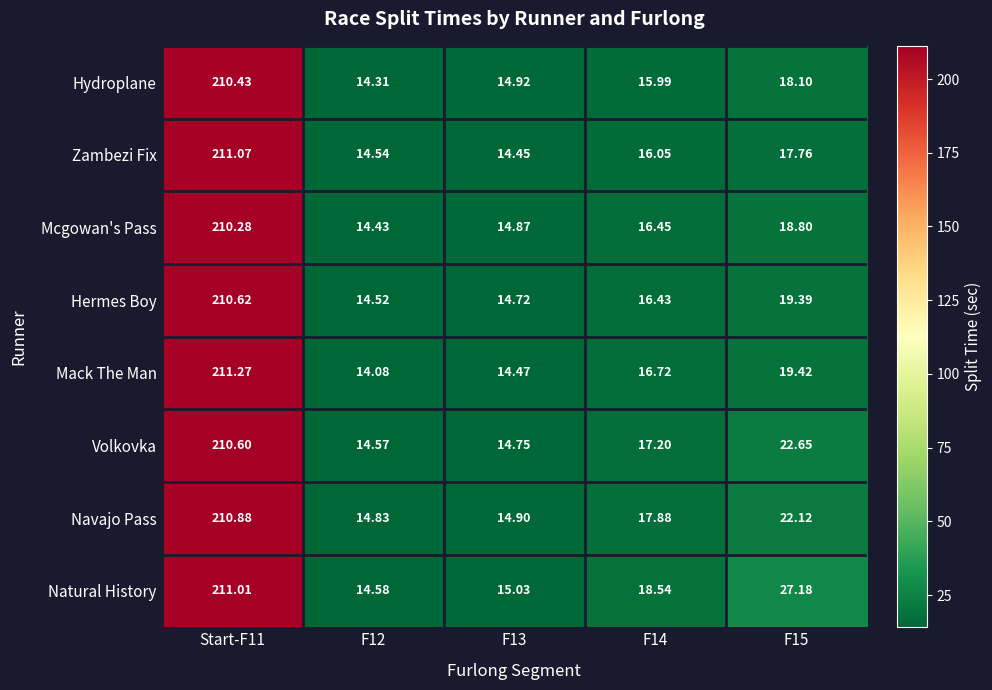

At F12, list the series in order from largest to smallest.

Navajo Pass, Natural History, Volkovka, Zambezi Fix, Hermes Boy, Mcgowan's Pass, Hydroplane, Mack The Man